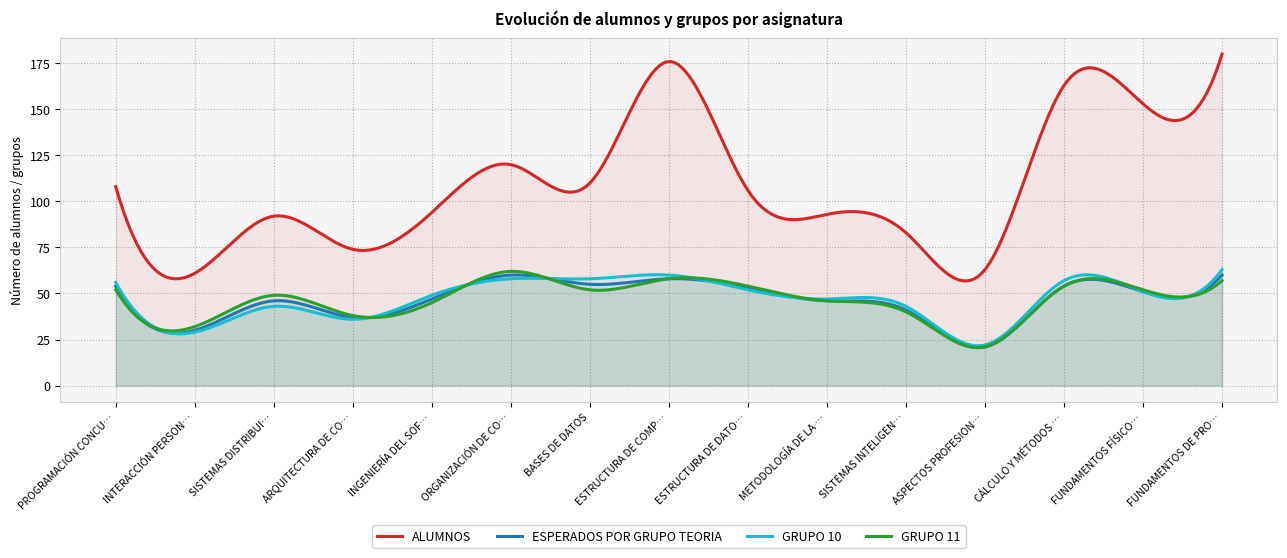

Reading left to right, what are all the values shown in this chart?

ALUMNOS: PROGRAMACIÓN CONCURRENTE Y TIEMPO REAL=108	INTERACCIÓN PERSONA-ORDENADOR I=61	SISTEMAS DISTRIBUIDOS=92	ARQUITECTURA DE COMPUTADORES=74	INGENIERÍA DEL SOFTWARE II=94	ORGANIZACIÓN DE COMPUTADORES=120	BASES DE DATOS=110	ESTRUCTURA DE COMPUTADORES=176	ESTRUCTURA DE DATOS=106	METODOLOGÍA DE LA PROGRAMACIÓN=93	SISTEMAS INTELIGENTES=83	ASPECTOS PROFESIONALES DE LA INFORMÁTICA=63	CÁLCULO Y MÉTODOS NUMÉRICOS=163	FUNDAMENTOS FÍSICOS DE LA INFORMÁTICA=153	FUNDAMENTOS DE PROGRAMACIÓN I=180
ESPERADOS POR GRUPO TEORIA: PROGRAMACIÓN CONCURRENTE Y TIEMPO REAL=54	INTERACCIÓN PERSONA-ORDENADOR I=30	SISTEMAS DISTRIBUIDOS=46	ARQUITECTURA DE COMPUTADORES=37	INGENIERÍA DEL SOFTWARE II=47	ORGANIZACIÓN DE COMPUTADORES=60	BASES DE DATOS=55	ESTRUCTURA DE COMPUTADORES=58	ESTRUCTURA DE DATOS=53	METODOLOGÍA DE LA PROGRAMACIÓN=46	SISTEMAS INTELIGENTES=41	ASPECTOS PROFESIONALES DE LA INFORMÁTICA=21	CÁLCULO Y MÉTODOS NUMÉRICOS=54	FUNDAMENTOS FÍSICOS DE LA INFORMÁTICA=51	FUNDAMENTOS DE PROGRAMACIÓN I=60
GRUPO 10: PROGRAMACIÓN CONCURRENTE Y TIEMPO REAL=56	INTERACCIÓN PERSONA-ORDENADOR I=29	SISTEMAS DISTRIBUIDOS=43	ARQUITECTURA DE COMPUTADORES=36	INGENIERÍA DEL SOFTWARE II=49	ORGANIZACIÓN DE COMPUTADORES=58	BASES DE DATOS=58	ESTRUCTURA DE COMPUTADORES=60	ESTRUCTURA DE DATOS=52	METODOLOGÍA DE LA PROGRAMACIÓN=47	SISTEMAS INTELIGENTES=43	ASPECTOS PROFESIONALES DE LA INFORMÁTICA=22	CÁLCULO Y MÉTODOS NUMÉRICOS=57	FUNDAMENTOS FÍSICOS DE LA INFORMÁTICA=51	FUNDAMENTOS DE PROGRAMACIÓN I=63
GRUPO 11: PROGRAMACIÓN CONCURRENTE Y TIEMPO REAL=52	INTERACCIÓN PERSONA-ORDENADOR I=32	SISTEMAS DISTRIBUIDOS=49	ARQUITECTURA DE COMPUTADORES=38	INGENIERÍA DEL SOFTWARE II=45	ORGANIZACIÓN DE COMPUTADORES=62	BASES DE DATOS=52	ESTRUCTURA DE COMPUTADORES=58	ESTRUCTURA DE DATOS=54	METODOLOGÍA DE LA PROGRAMACIÓN=46	SISTEMAS INTELIGENTES=40	ASPECTOS PROFESIONALES DE LA INFORMÁTICA=21	CÁLCULO Y MÉTODOS NUMÉRICOS=54	FUNDAMENTOS FÍSICOS DE LA INFORMÁTICA=52	FUNDAMENTOS DE PROGRAMACIÓN I=57